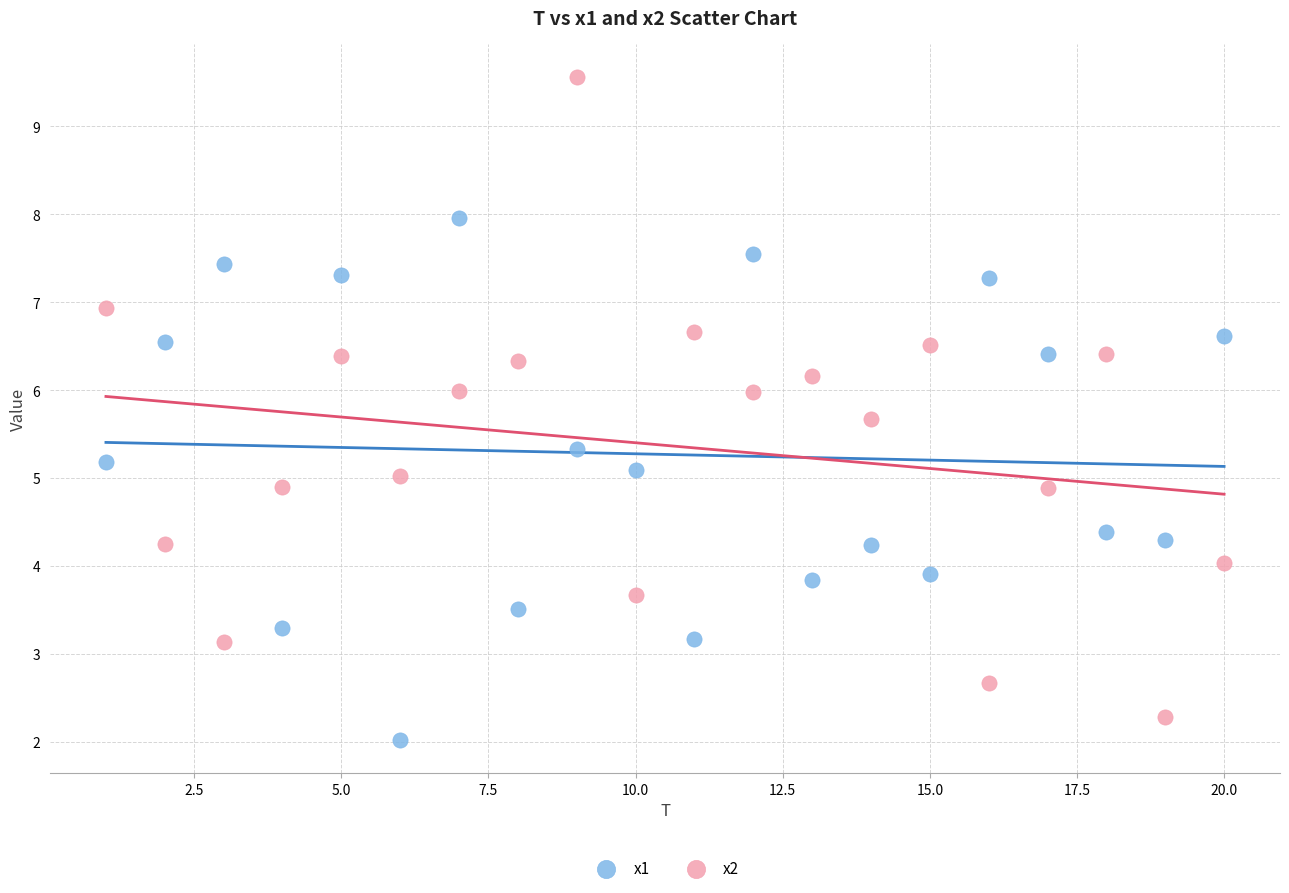

Which series contains the lowest Y value?

x1